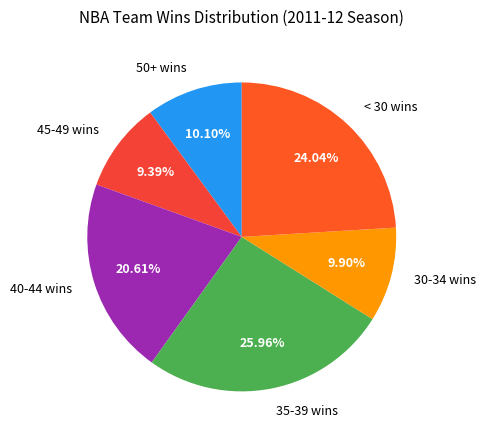

How many segments does this pie chart have?

6